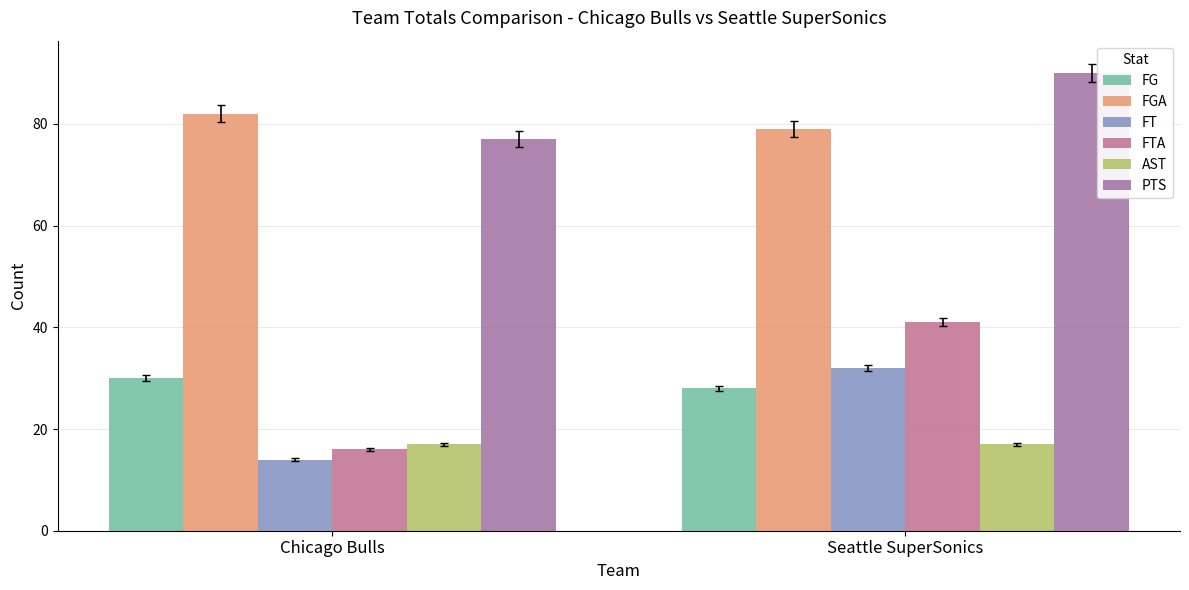

How many series are shown in this chart?

6